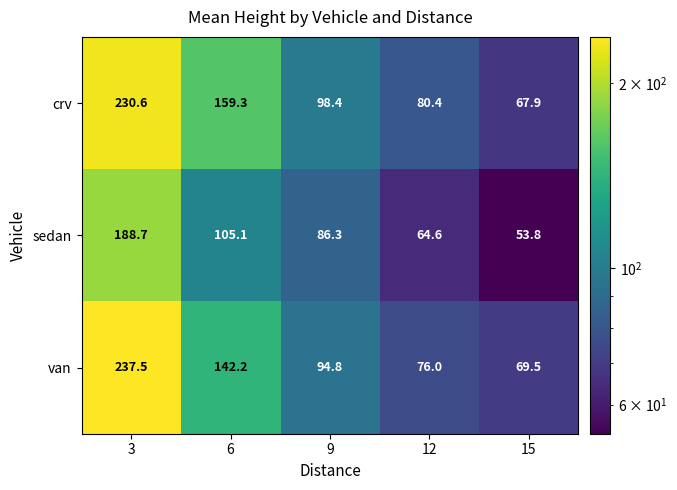

How many series are shown in this chart?

3